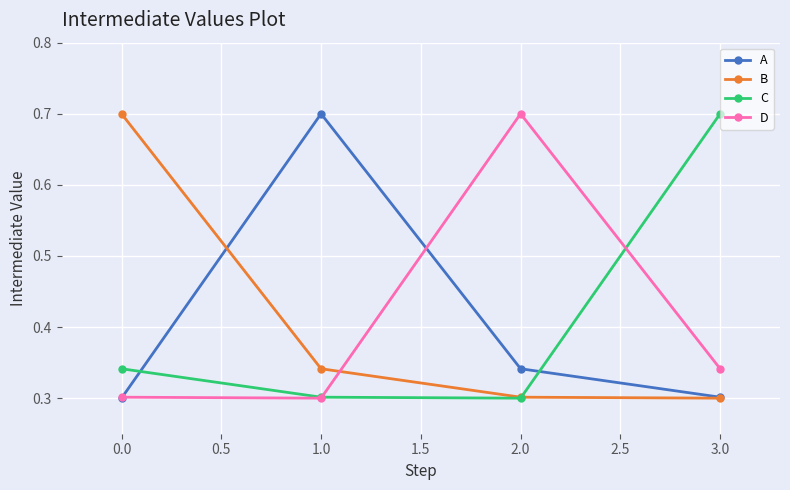

What is the difference between the highest and lowest values at 2.0?

0.4